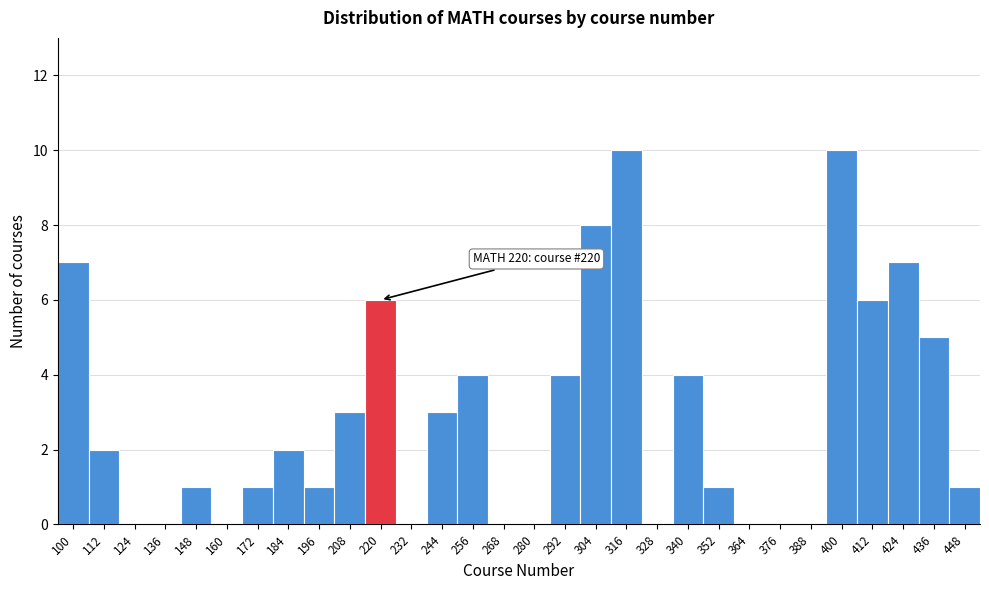

Reading right to left, transcribe all the data shown in this chart.

448=1	436=5	424=7	412=6	400=10	388=0	376=0	364=0	352=1	340=4	328=0	316=10	304=8	292=4	280=0	268=0	256=4	244=3	232=0	220=6	208=3	196=1	184=2	172=1	160=0	148=1	136=0	124=0	112=2	100=7